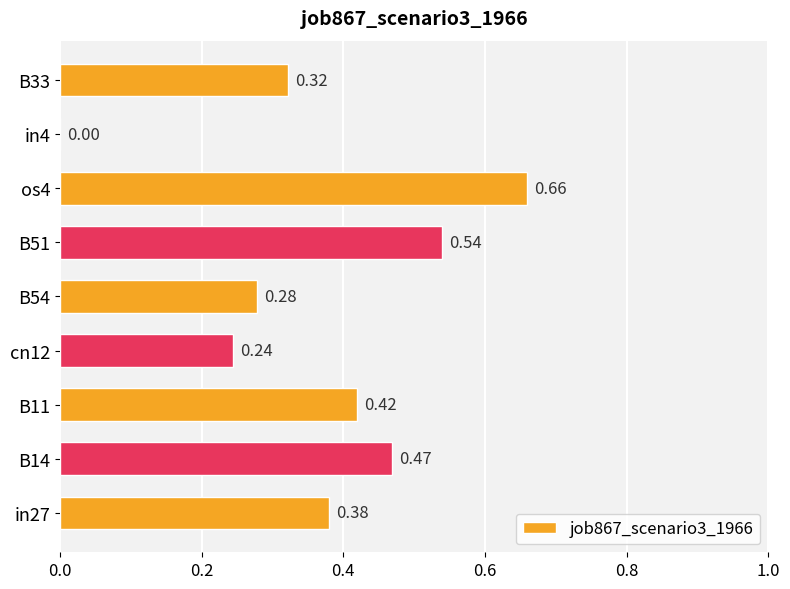

What is the sum of all values?

3.3